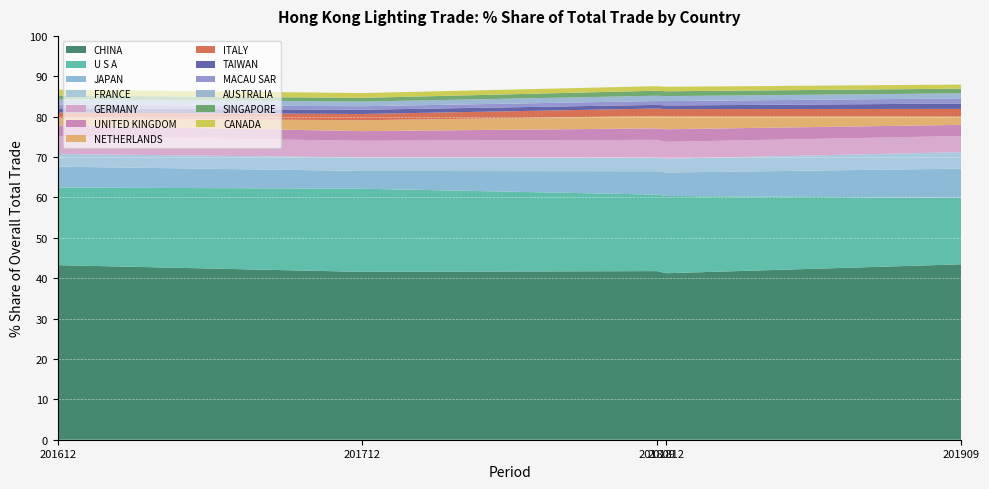

Reading right to left, extract all data points from this chart.

201909_% Share: CANADA=1.0	SINGAPORE=1.2	AUSTRALIA=1.3	MACAU SAR=1.3	TAIWAN=1.3	ITALY=1.9	NETHERLANDS=2.0	UNITED KINGDOM=2.8	GERMANY=4.0	FRANCE=4.1	JAPAN=7.2	U S A=16.4	CHINA=43.4
201812_% Share: CANADA=1.1	SINGAPORE=1.2	AUSTRALIA=1.2	MACAU SAR=1.1	TAIWAN=0.9	ITALY=1.8	NETHERLANDS=3.2	UNITED KINGDOM=3.1	GERMANY=4.2	FRANCE=3.4	JAPAN=5.8	U S A=19.1	CHINA=41.2
201809_% Share: CANADA=1.1	SINGAPORE=1.2	AUSTRALIA=1.3	MACAU SAR=1.0	TAIWAN=0.9	ITALY=1.8	NETHERLANDS=3.1	UNITED KINGDOM=2.8	GERMANY=4.4	FRANCE=3.3	JAPAN=5.8	U S A=18.9	CHINA=41.8
201712_% Share: CANADA=1.2	SINGAPORE=0.9	AUSTRALIA=1.1	MACAU SAR=0.9	TAIWAN=1.0	ITALY=1.6	NETHERLANDS=2.7	UNITED KINGDOM=2.4	GERMANY=4.1	FRANCE=3.3	JAPAN=4.4	U S A=20.6	CHINA=41.6
201612_% Share: CANADA=1.4	SINGAPORE=0.9	AUSTRALIA=1.3	MACAU SAR=0.9	TAIWAN=1.0	ITALY=1.4	NETHERLANDS=1.8	UNITED KINGDOM=2.7	GERMANY=4.4	FRANCE=3.1	JAPAN=5.2	U S A=19.2	CHINA=43.2